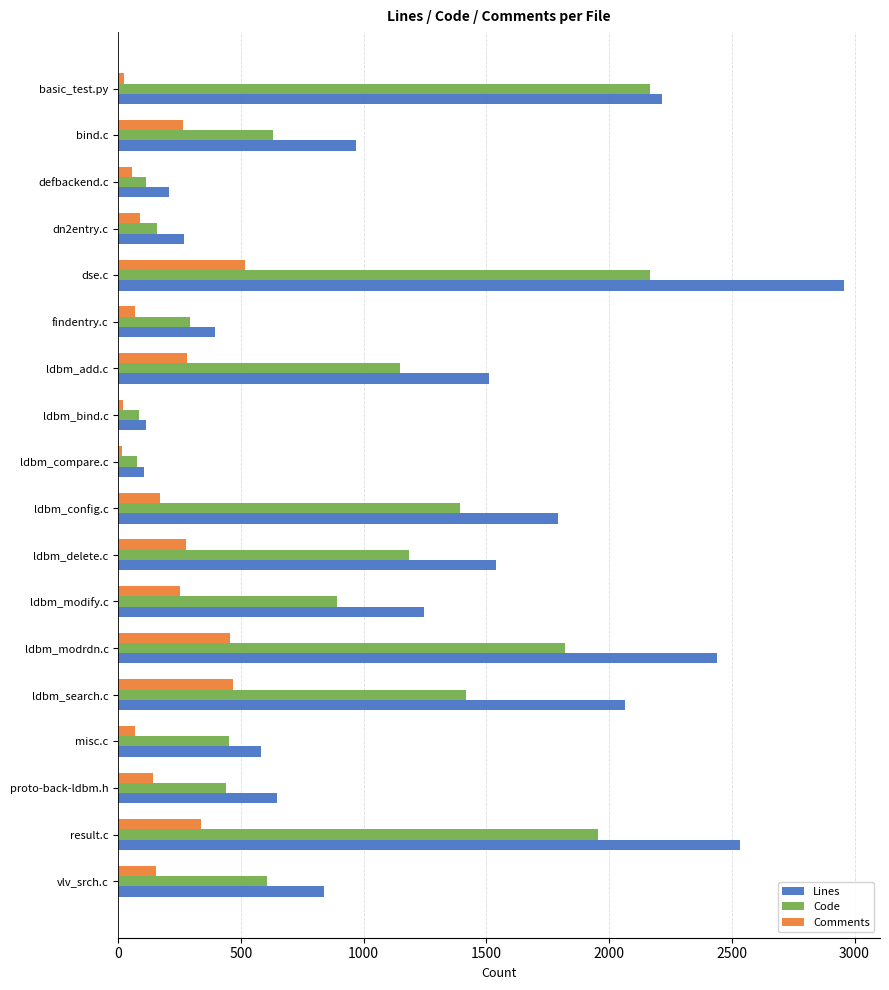

The value of Lines at proto-back-ldbm.h is 978. True or false?

False